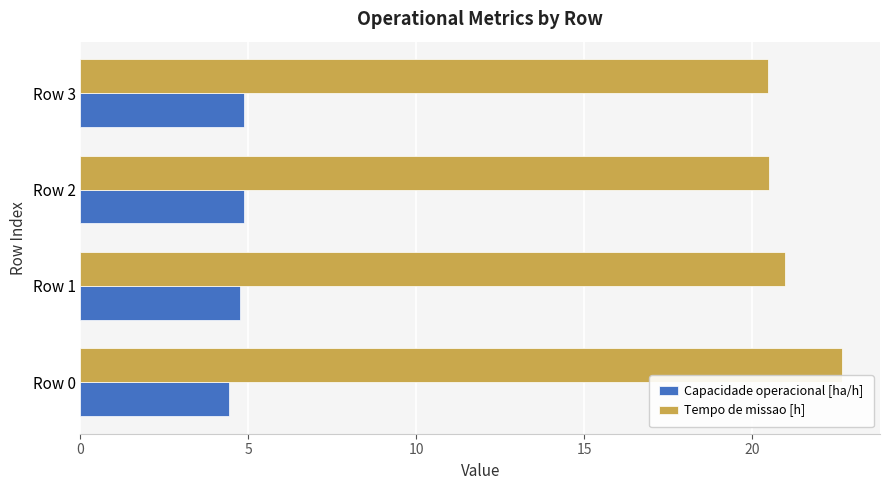

What is the difference between the Tempo de missao [h] values at Row 0 and Row 3?

2.2